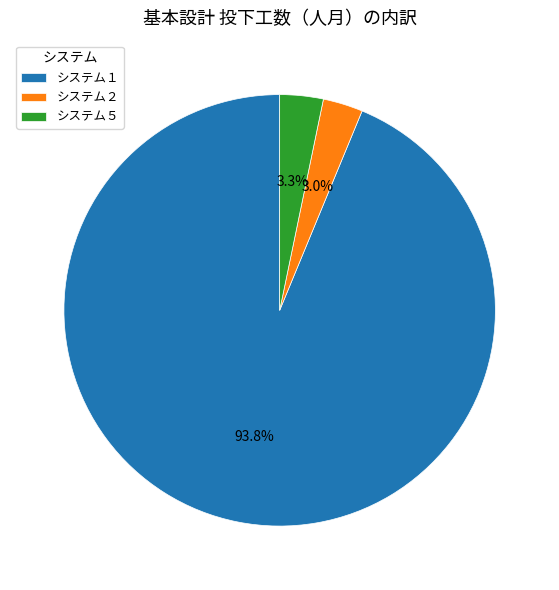

Which slice represents more than half of the pie?

システム１